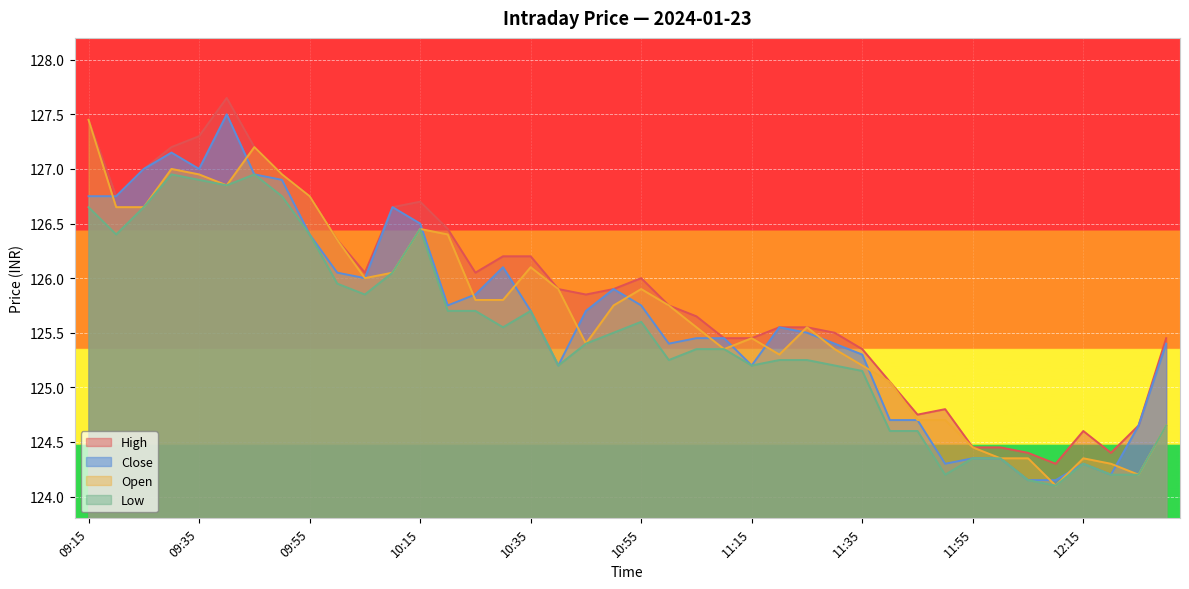

What is the sum of the Close values at 11:55 and 12:25?

249.0